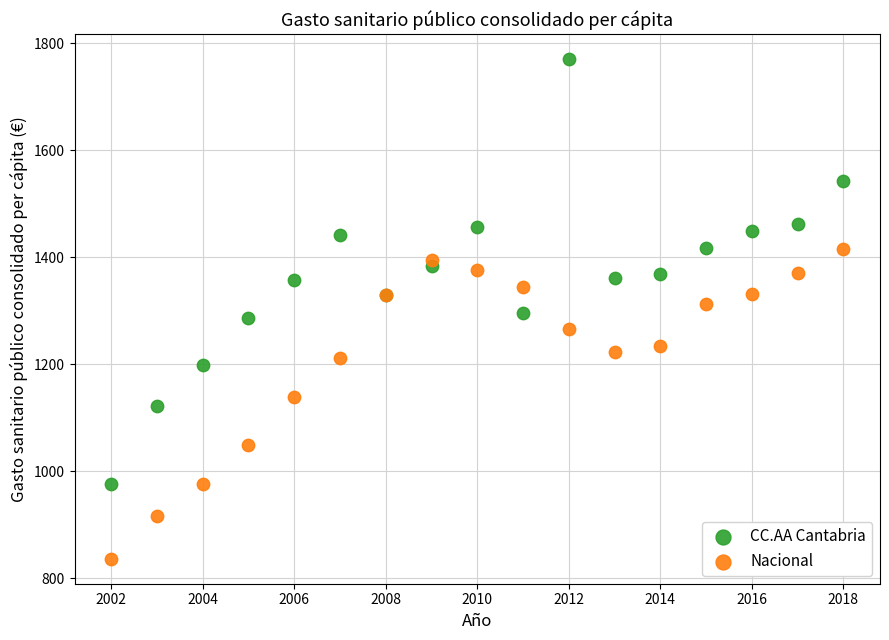

Which series contains the lowest Y value?

Nacional